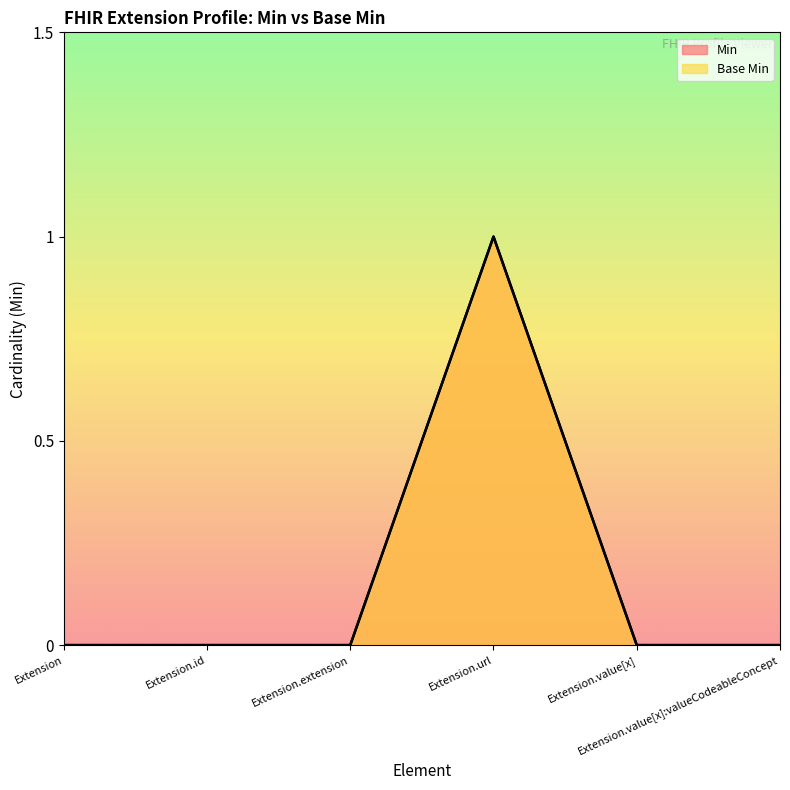

Which label corresponds to the largest value in the chart?

Extension.url